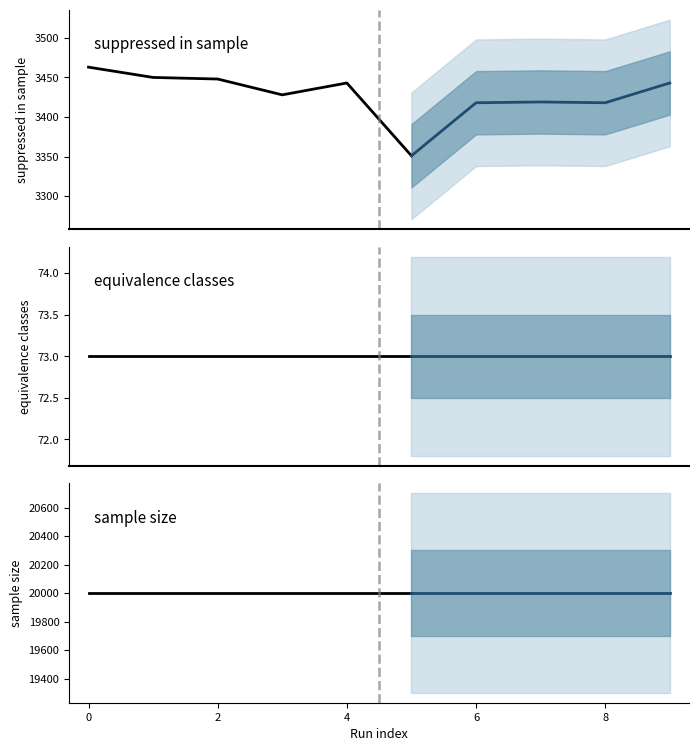

The value of sample size at 0 is 20000. True or false?

True